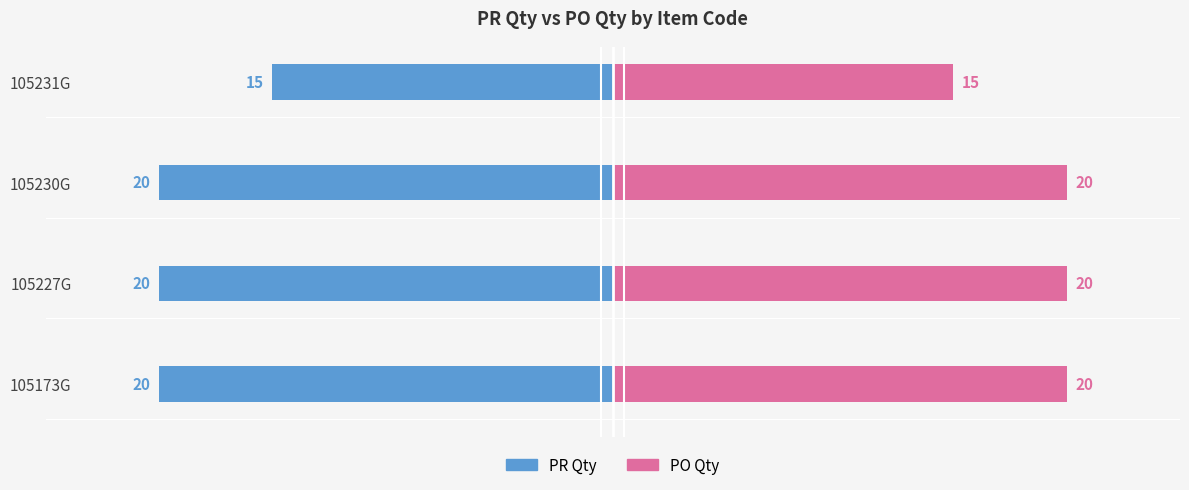

Does the chart contain stacked bars?

No